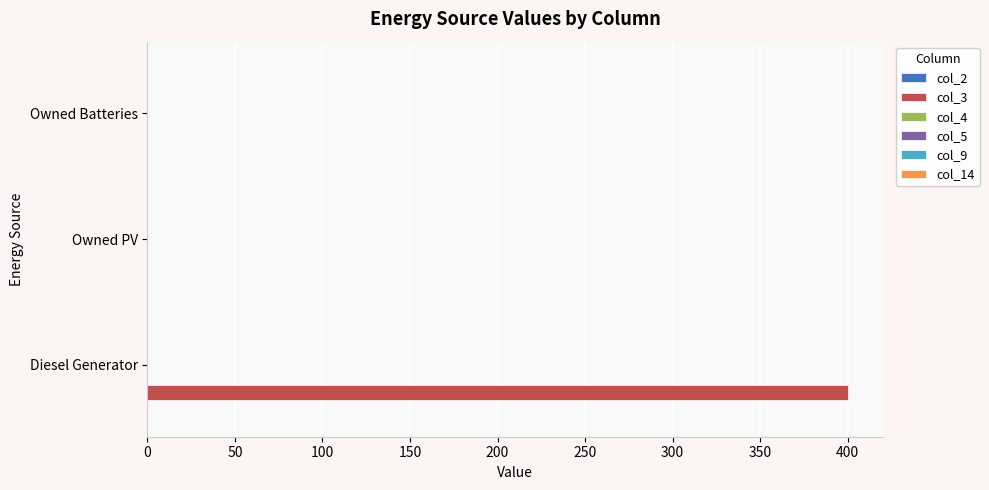

What is the sum of the values at Owned Batteries and Diesel Generator?

400